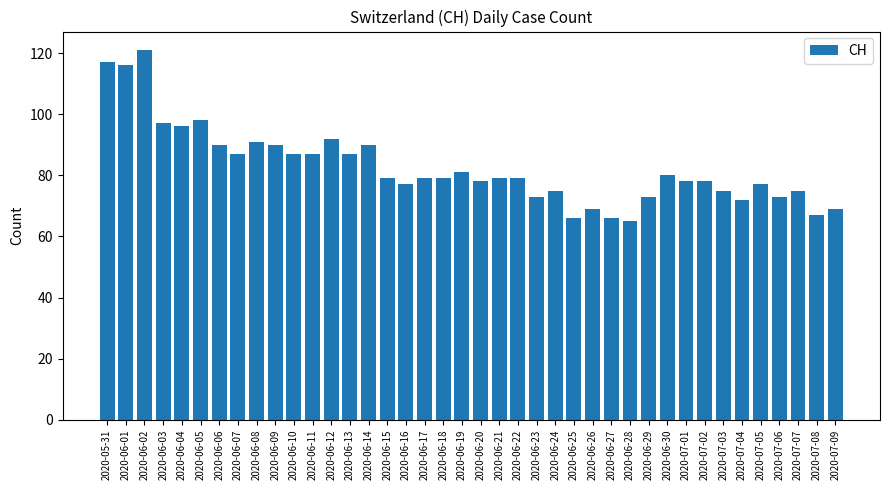

How many data points does each series have?

40